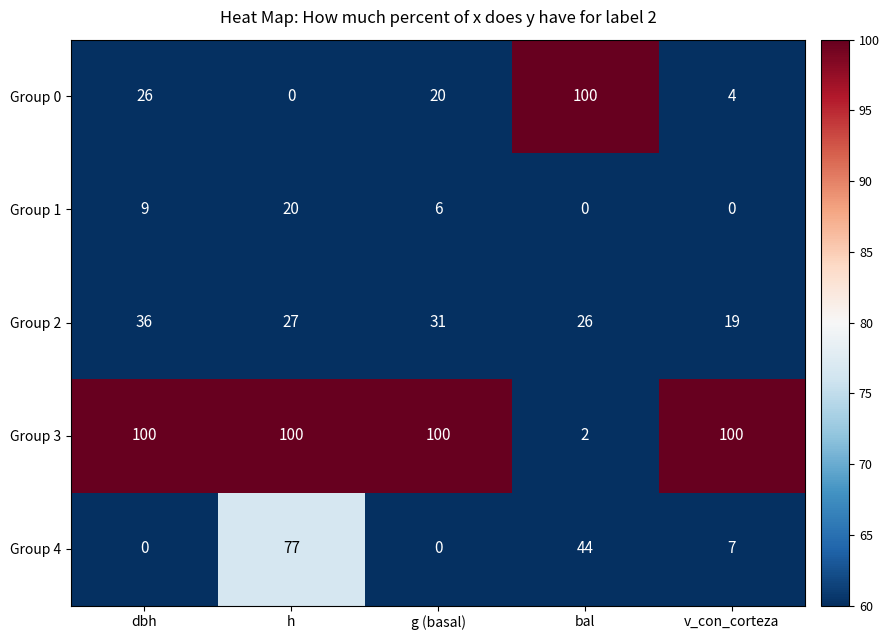

Rank the series at h from lowest to highest value.

Group 0, Group 1, Group 2, Group 4, Group 3